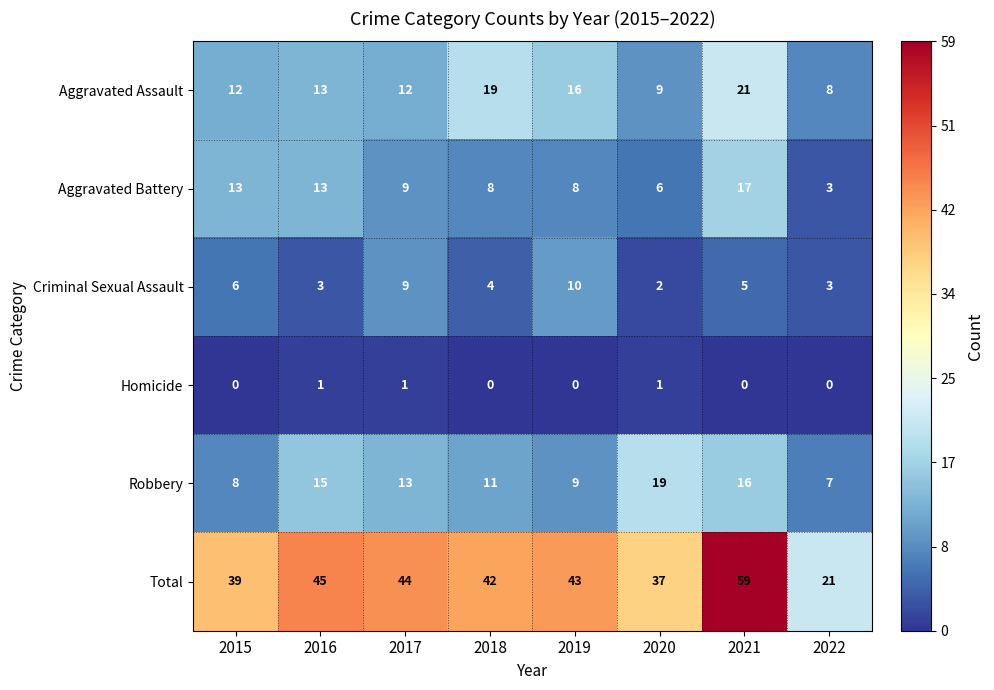

True or false: Aggravated Battery has a value of 8 at 2018.

True